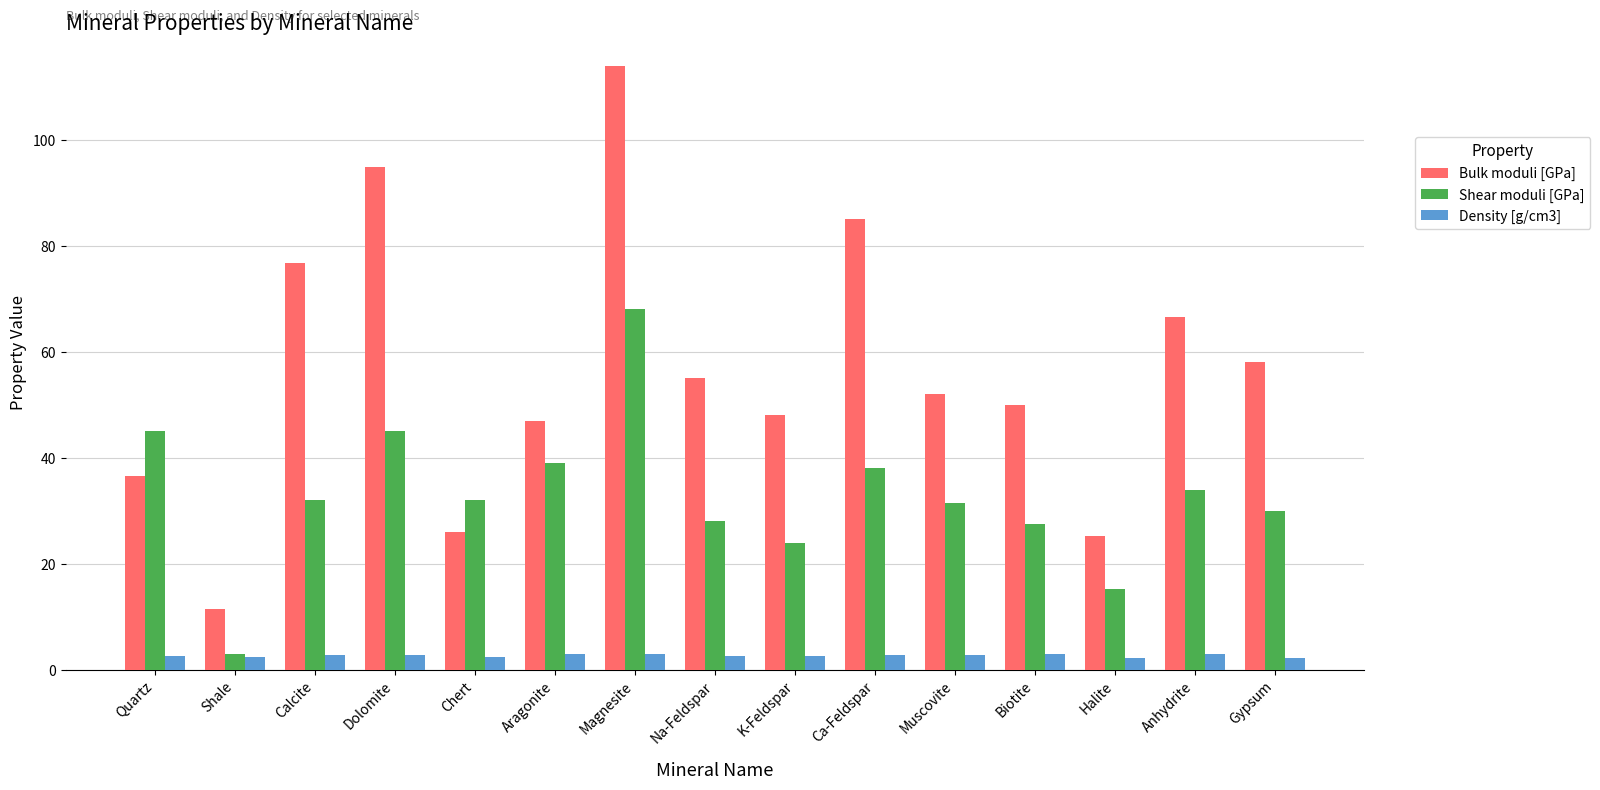

True or false: Bulk moduli [GPa] has a value of 11.4 at Shale.

True